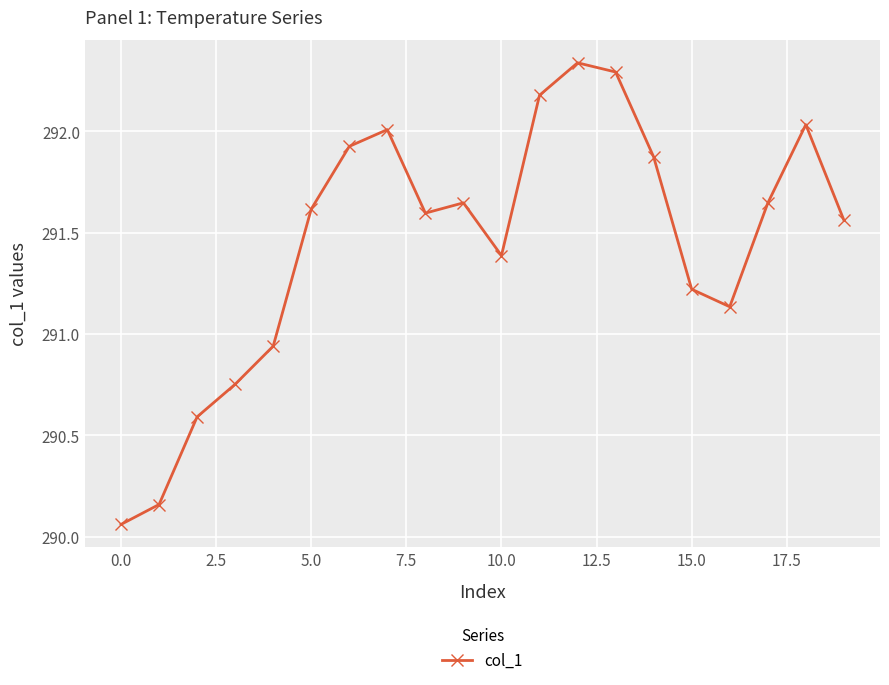

What is the value of the 16th point from the left?

291.2